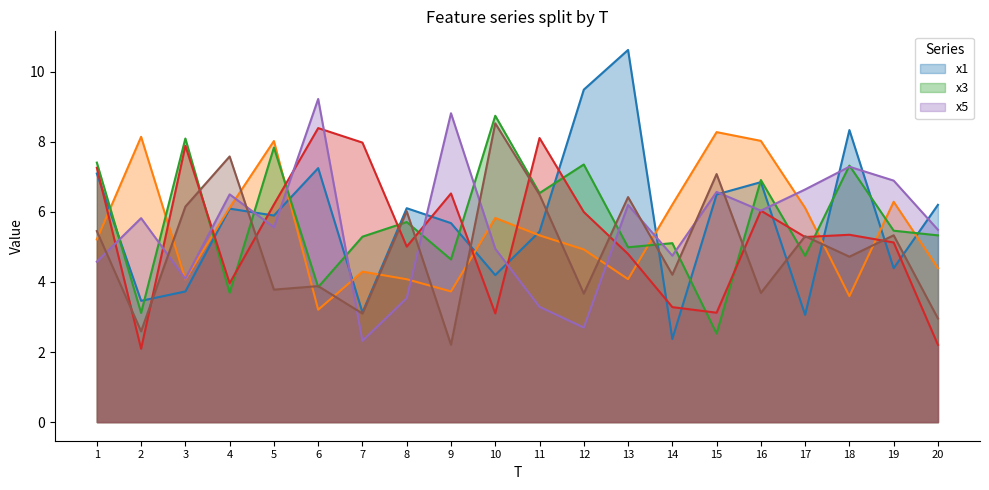

What is the total value across all series at 12?

34.1